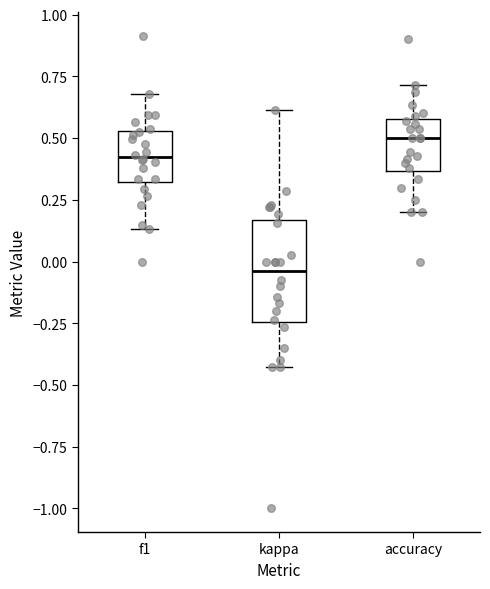

Which box's median line is the lowest?

kappa